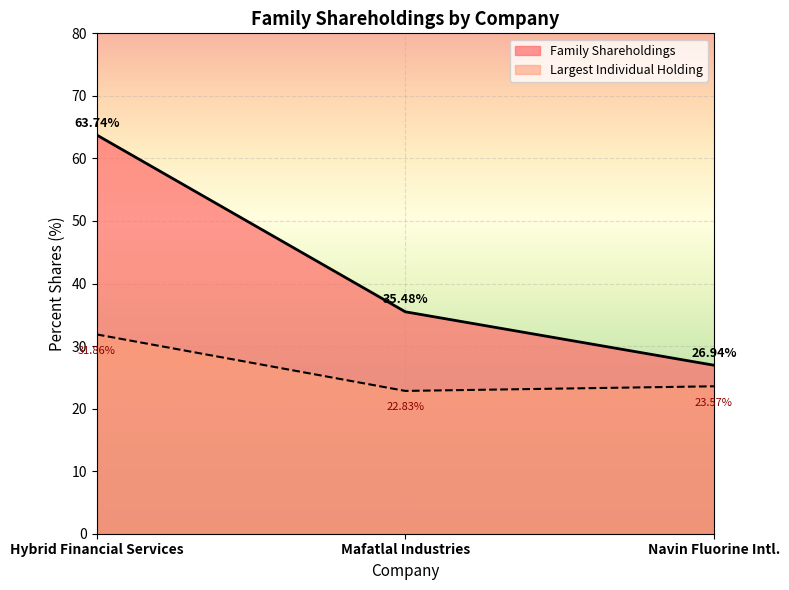

What is the difference between the maximum and minimum values in the Total Percent Shares series?

36.8